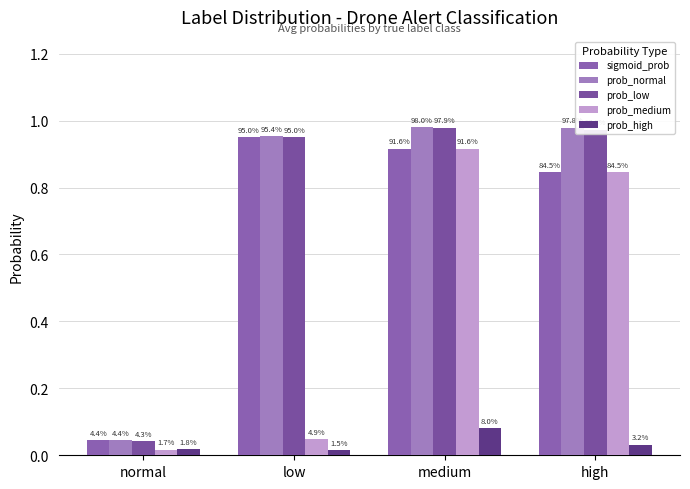

What is the average value of the prob_medium series?

0.5